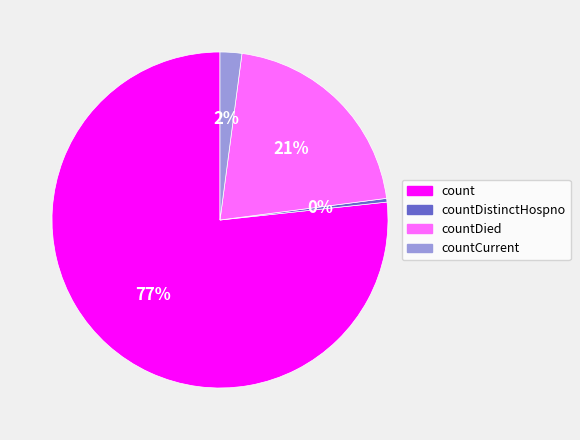

How many segments does this pie chart have?

4